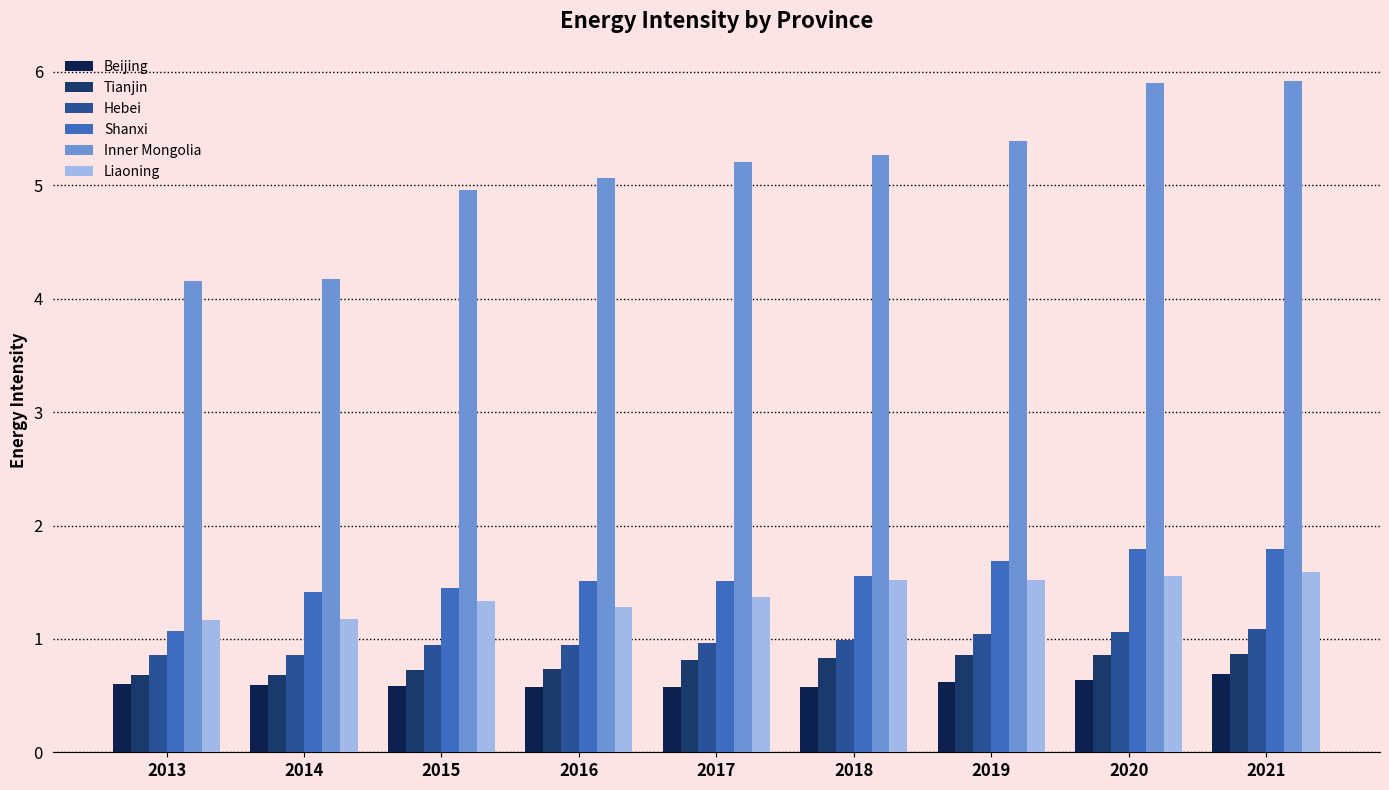

Reading left to right, transcribe all the data shown in this chart.

Beijing: 0.6	0.6	0.6	0.6	0.6	0.6	0.6	0.6	0.7
Tianjin: 0.7	0.7	0.7	0.7	0.8	0.8	0.9	0.9	0.9
Hebei: 0.9	0.9	0.9	0.9	1.0	1.0	1.0	1.1	1.1
Shanxi: 1.1	1.4	1.4	1.5	1.5	1.6	1.7	1.8	1.8
Inner Mongolia: 4.2	4.2	5.0	5.1	5.2	5.3	5.4	5.9	5.9
Liaoning: 1.2	1.2	1.3	1.3	1.4	1.5	1.5	1.6	1.6